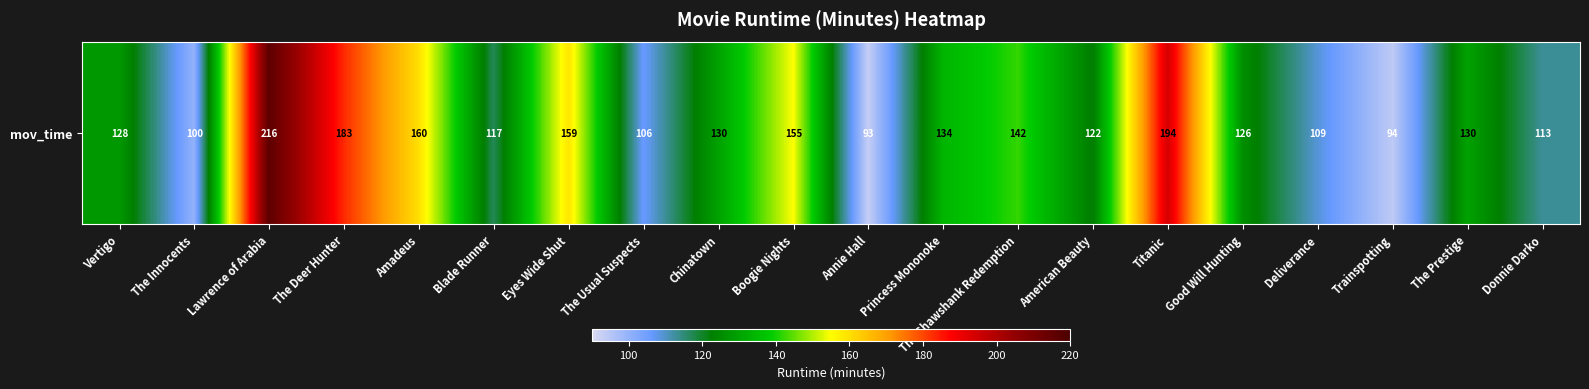

Which label corresponds to the smallest value in the chart?

Annie Hall